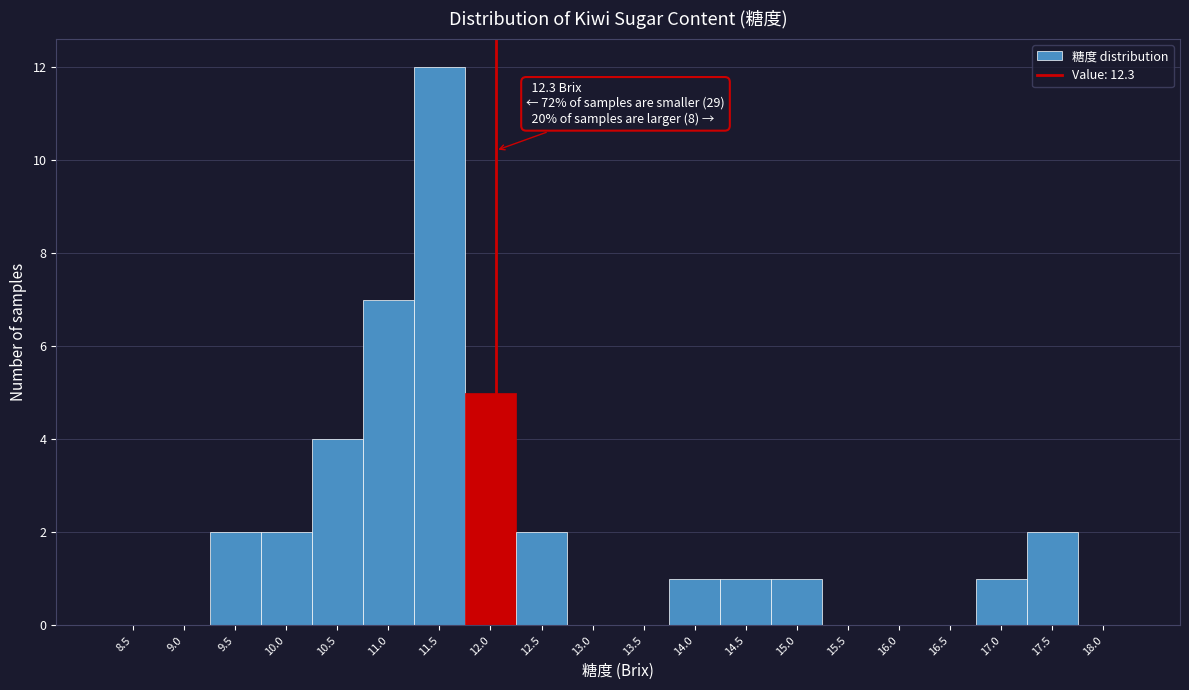

Reading right to left, what are all the values shown in this chart?

18.0=0	17.5=2	17.0=1	16.5=0	16.0=0	15.5=0	15.0=1	14.5=1	14.0=1	13.5=0	13.0=0	12.5=2	12.0=5	11.5=12	11.0=7	10.5=4	10.0=2	9.5=2	9.0=0	8.5=0